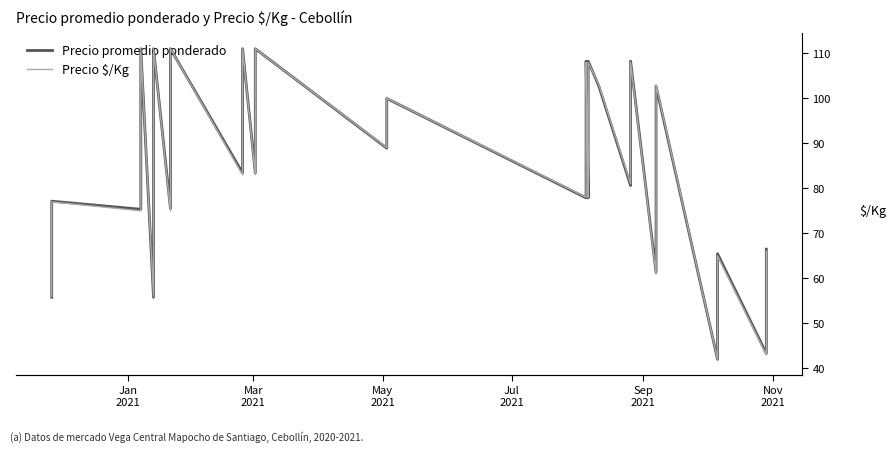

True or false: Precio $/Kg and Precio promedio ponderado intersect in this chart.

False